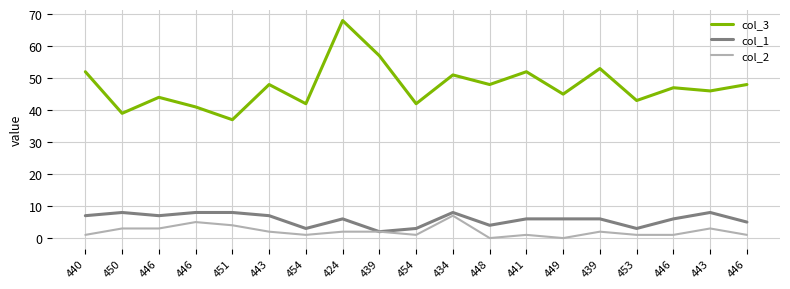

True or false: col_2 and col_3 intersect in this chart.

False